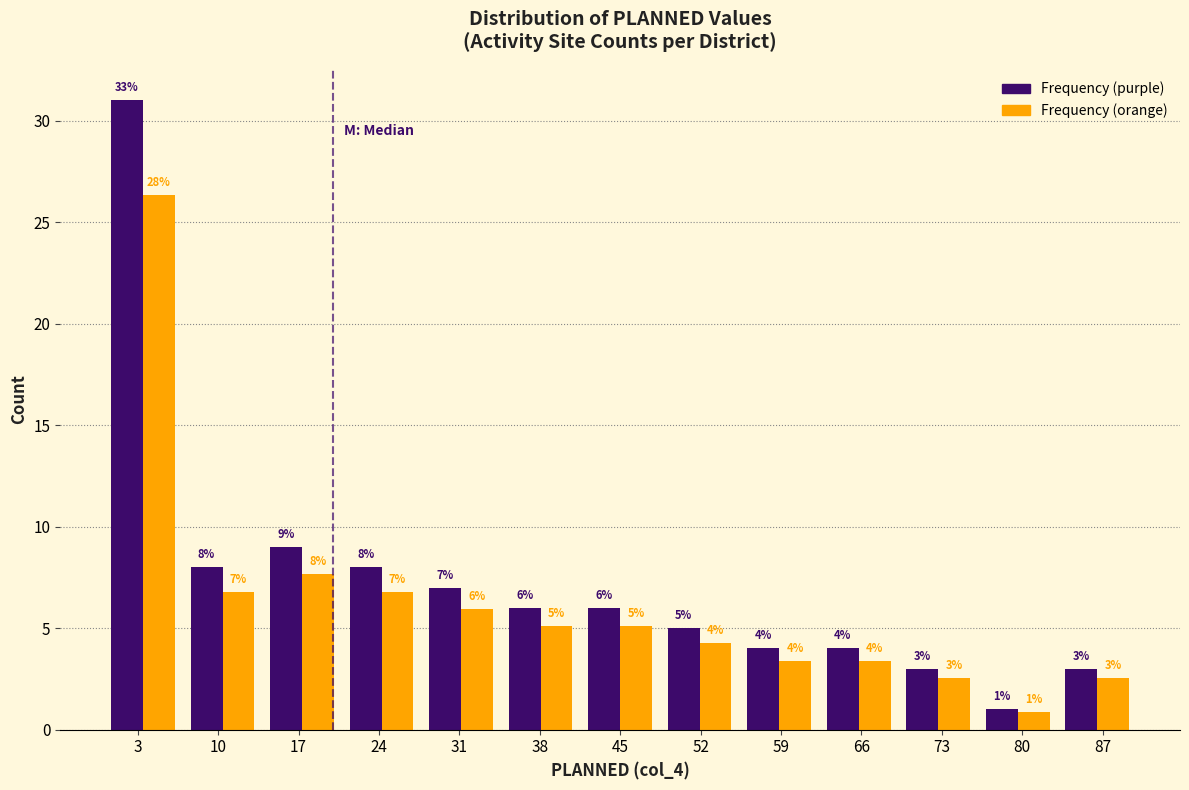

In the Frequency (purple) series, which range on the x-axis has the tallest bar?

0 to 7